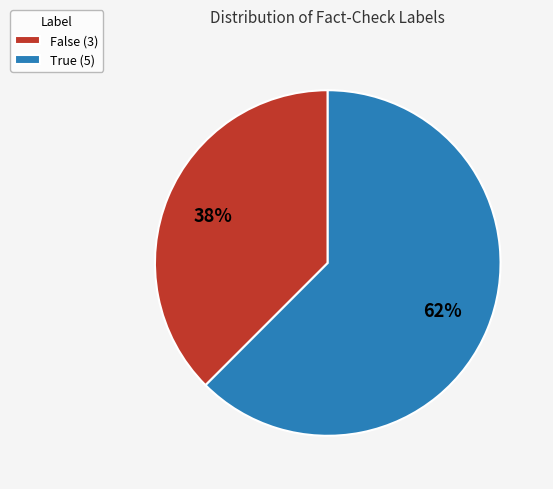

Do True and False together represent more than half of the pie?

Yes